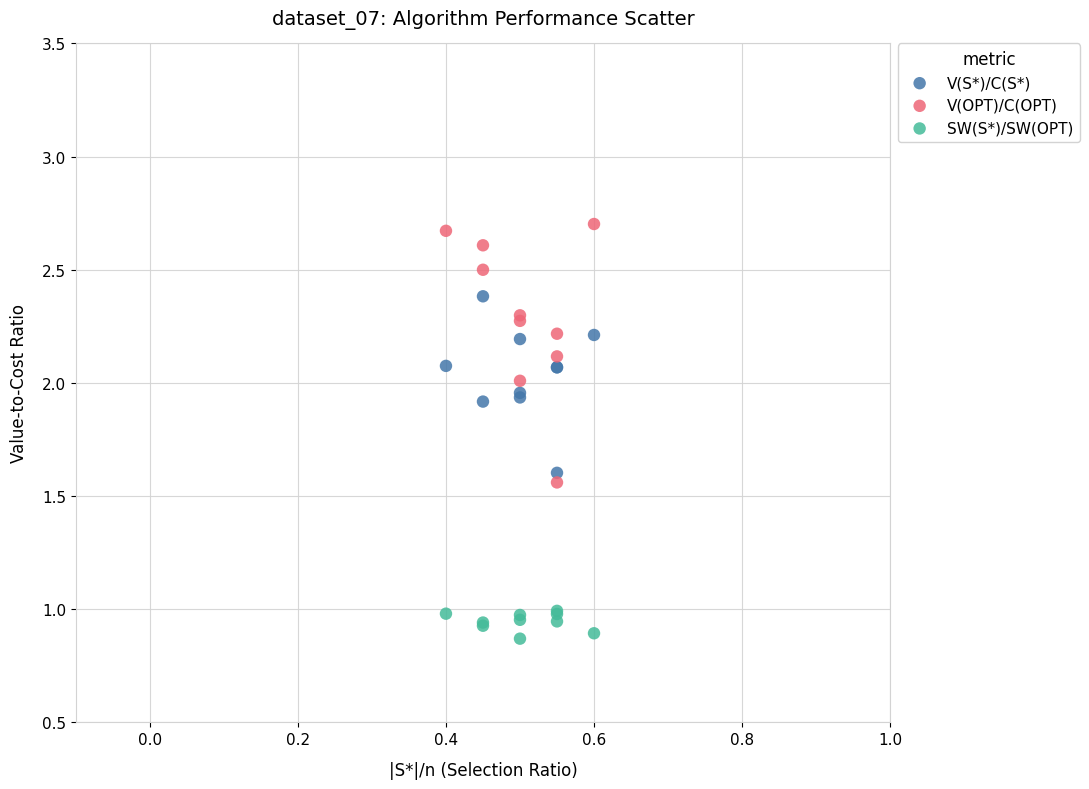

Which series contains the lowest Y value?

SW(S*)/SW(OPT)